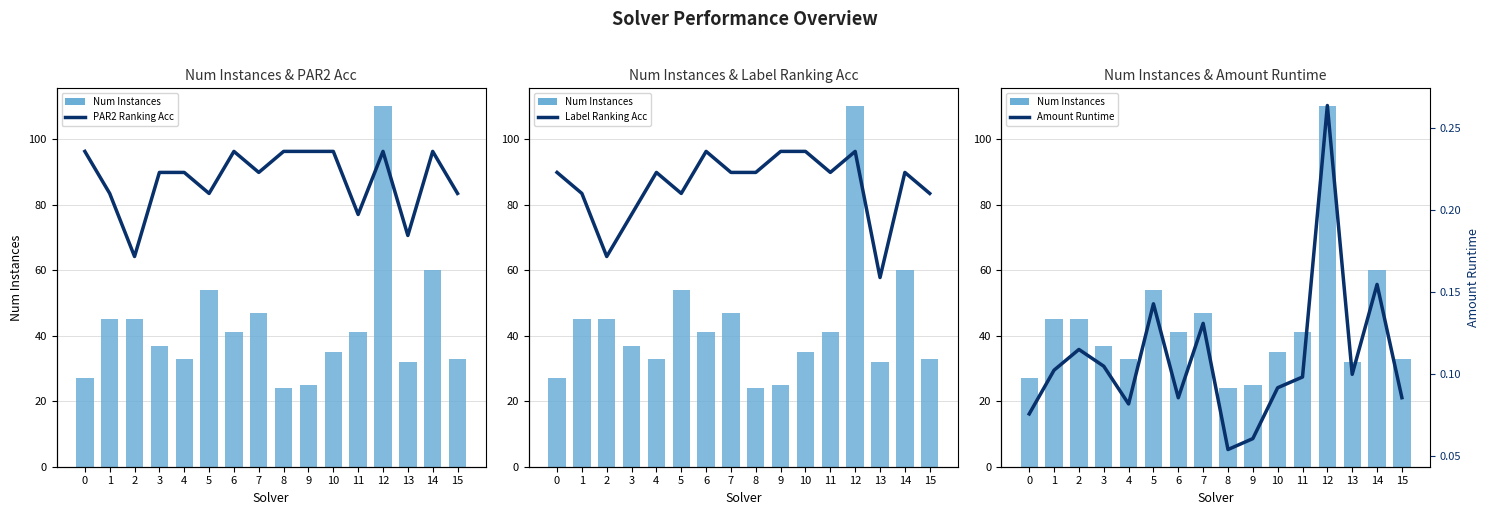

What is the lowest value of the Label Ranking Acc series?

0.6